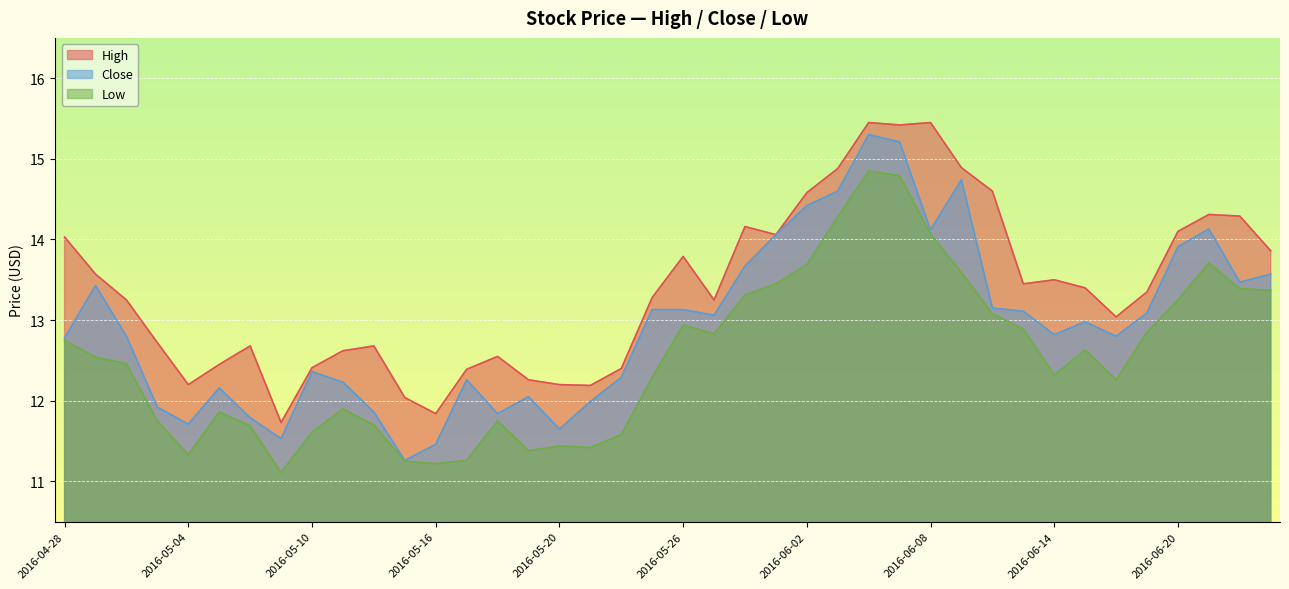

True or false: Low and Close cross at least once.

False